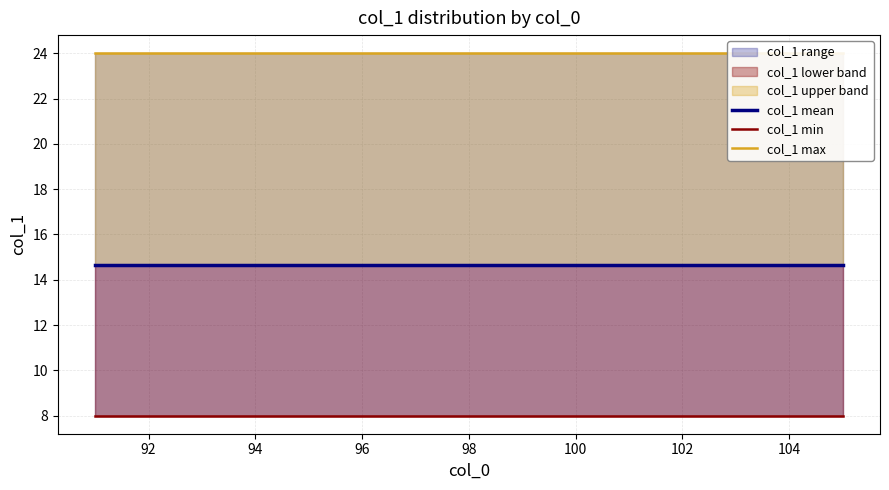

List the series in order of their peak value, highest first.

col_1 max, col_1 mean, col_1 min